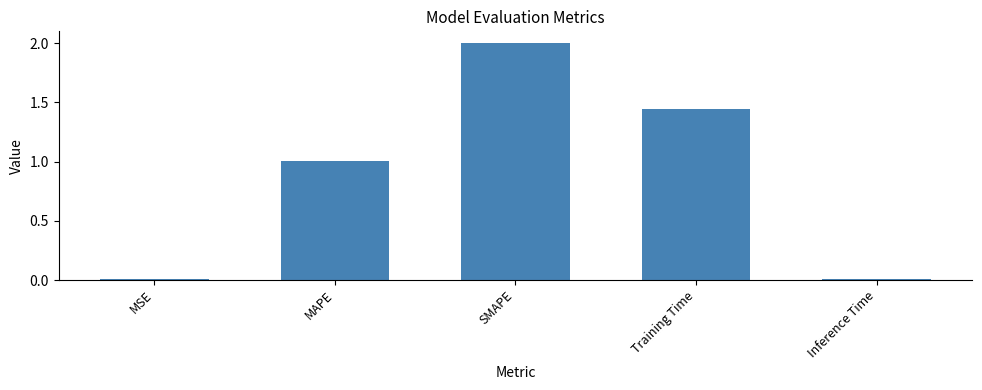

What is the sum of all values?

4.5